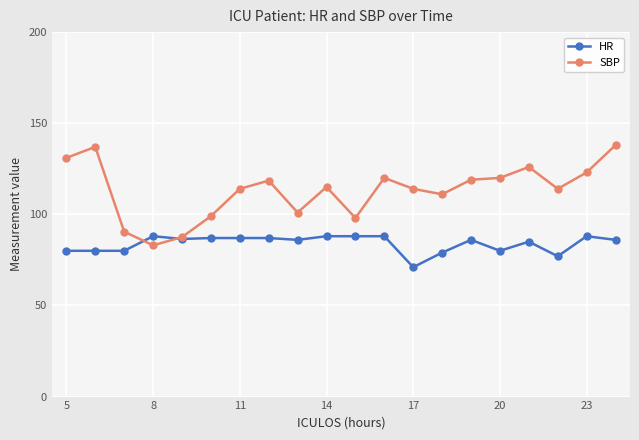

Which series has the largest range (max minus min)?

SBP